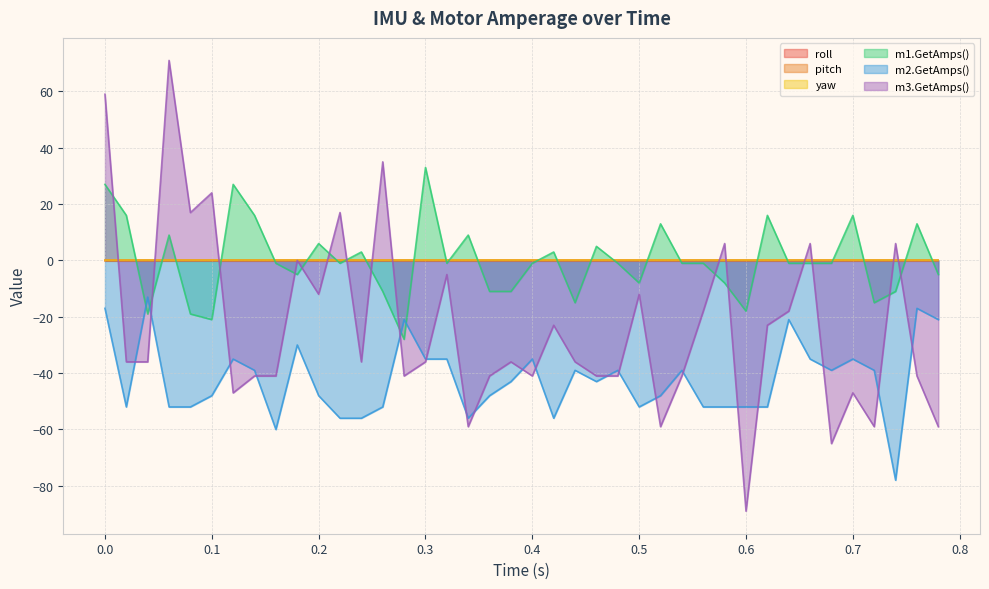

At how many categories does at least one series exceed 7?

15